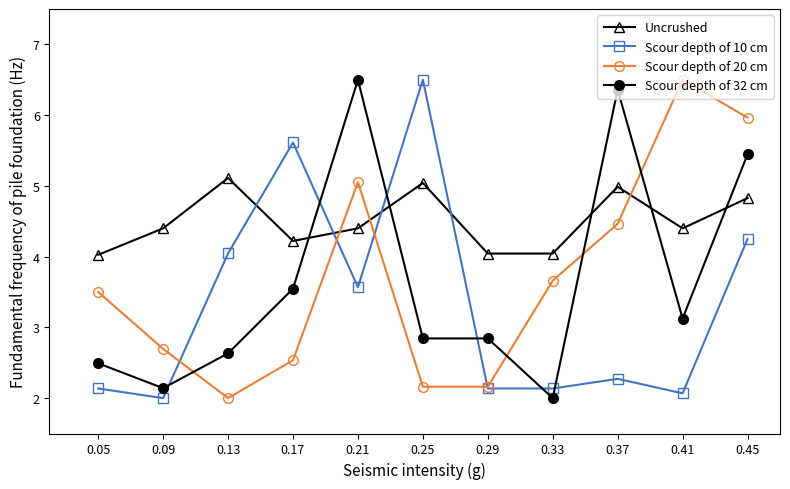

Where is the first local maximum for Uncrushed?

0.13